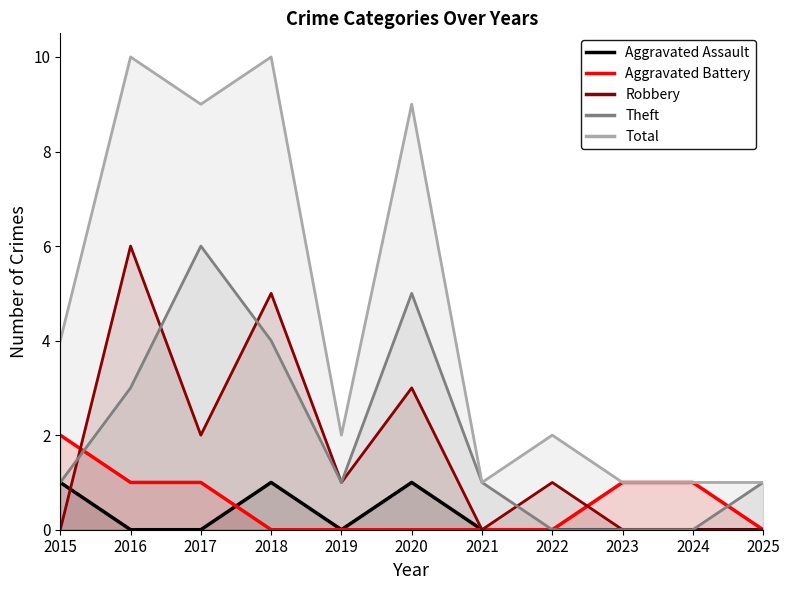

How many series are shown in this chart?

5